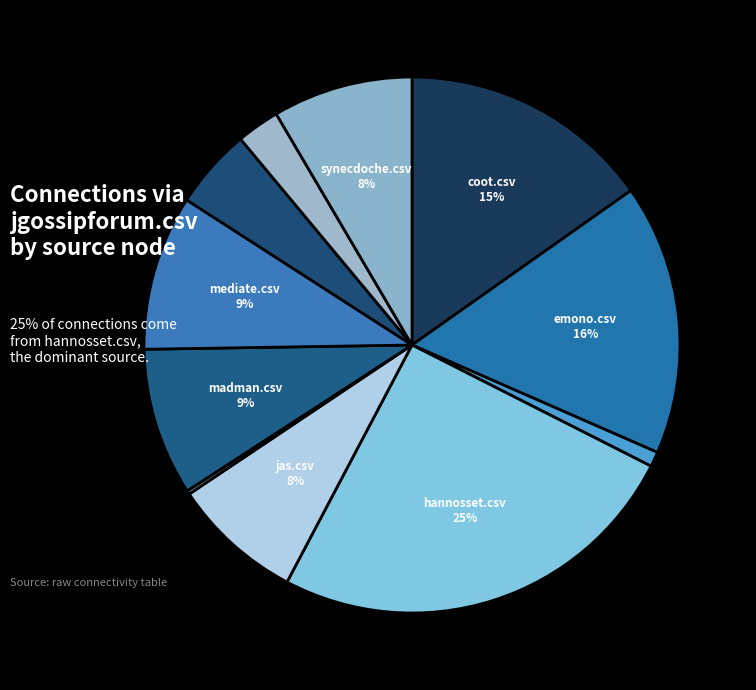

Does any single category account for the majority?

No